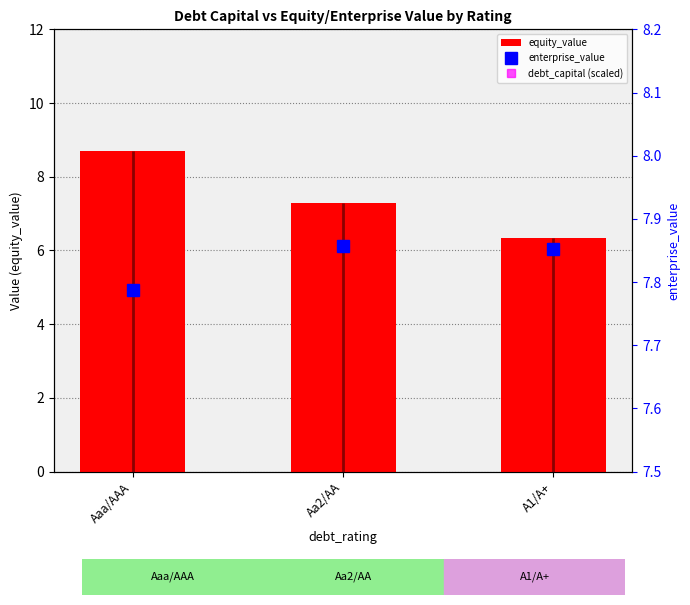

Which series changed the most between Aaa/AAA and Aa2/AA?

debt_capital (scaled)